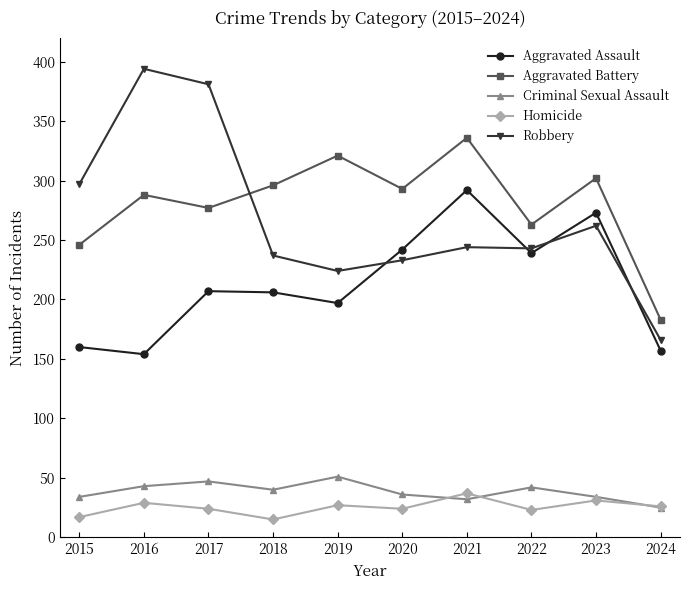

What is the difference between the Criminal Sexual Assault values at 2019 and 2015?

17